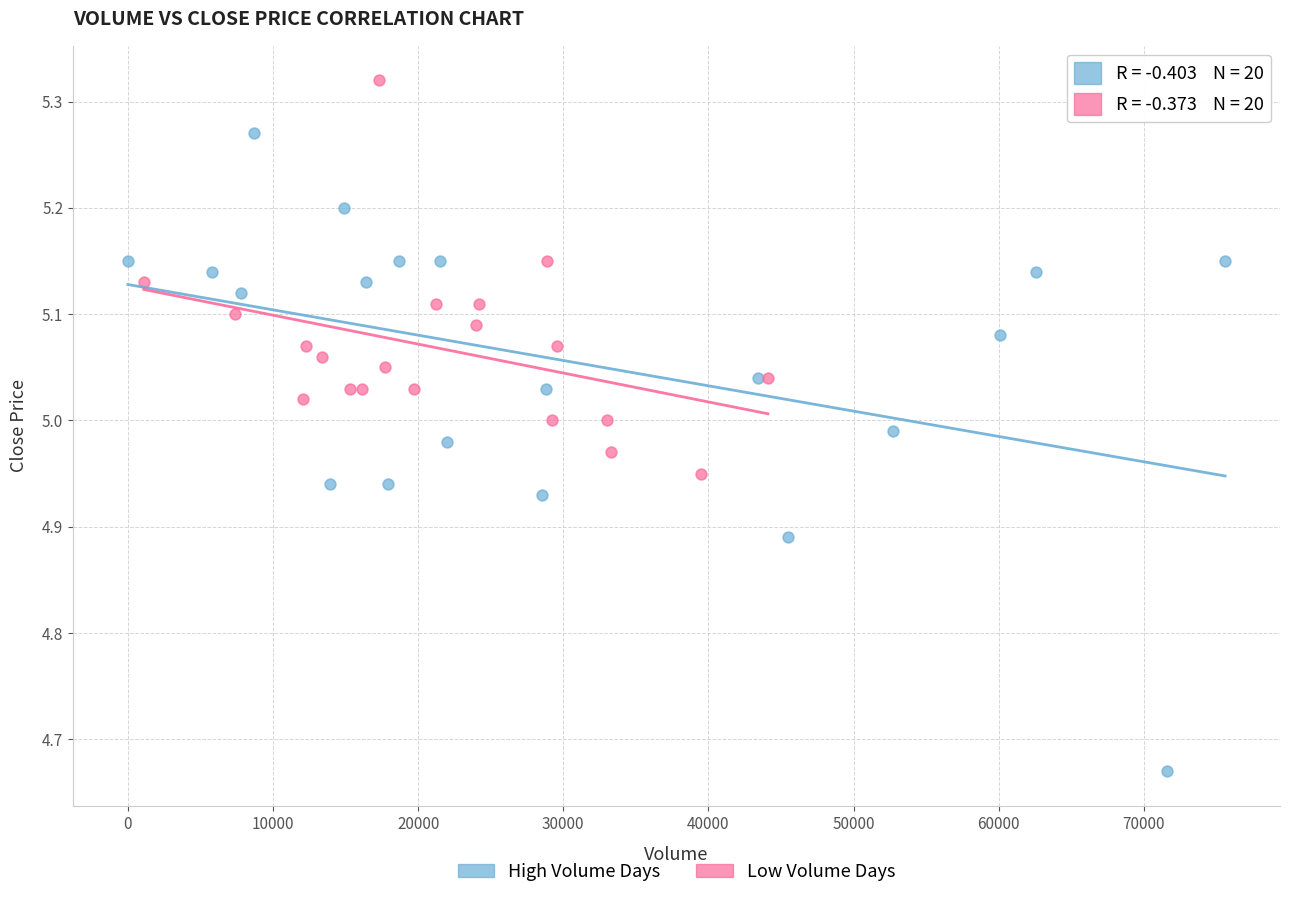

What are all the series names shown in the legend?

High Volume Days, Low Volume Days